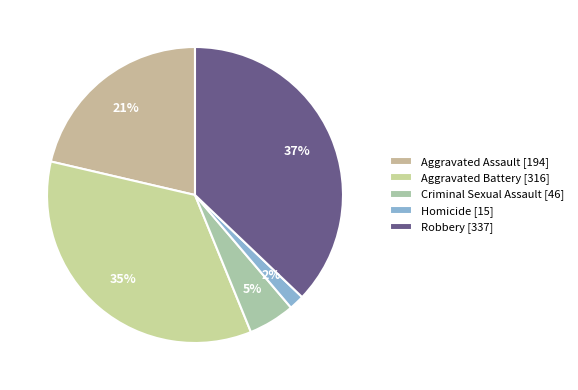

Count the number of slices in the pie.

5